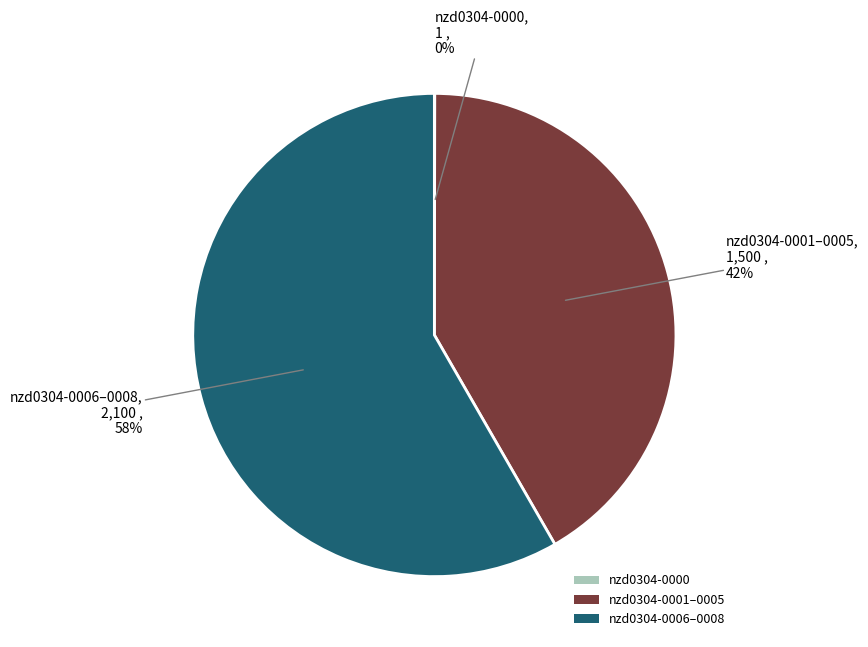

Approximately how many times larger is the value at nzd0304-0006–0008 compared to nzd0304-0001–0005?

1.4